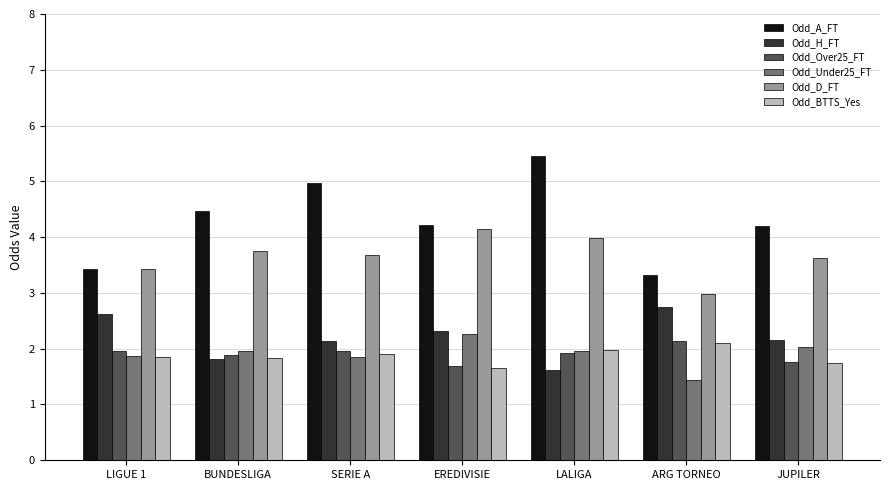

Which series has the largest total across all categories?

Odd_A_FT